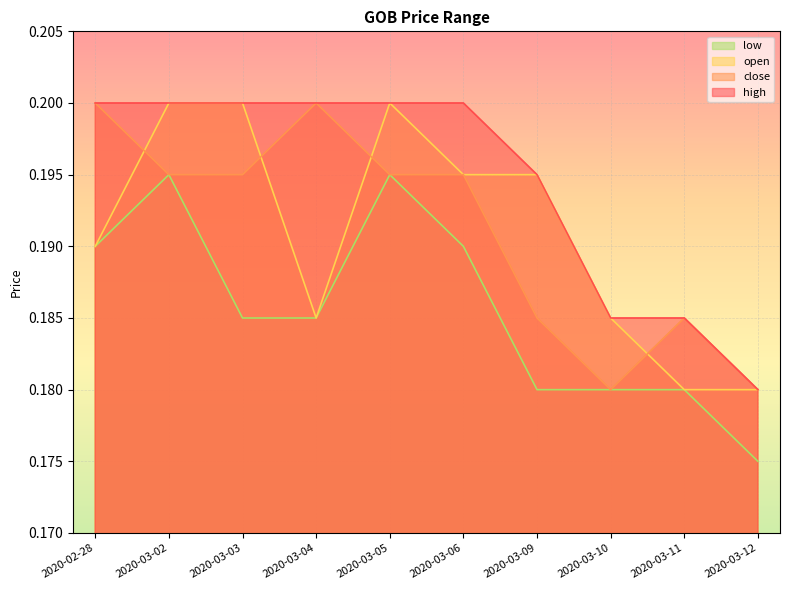

How many lines are shown in the chart?

4